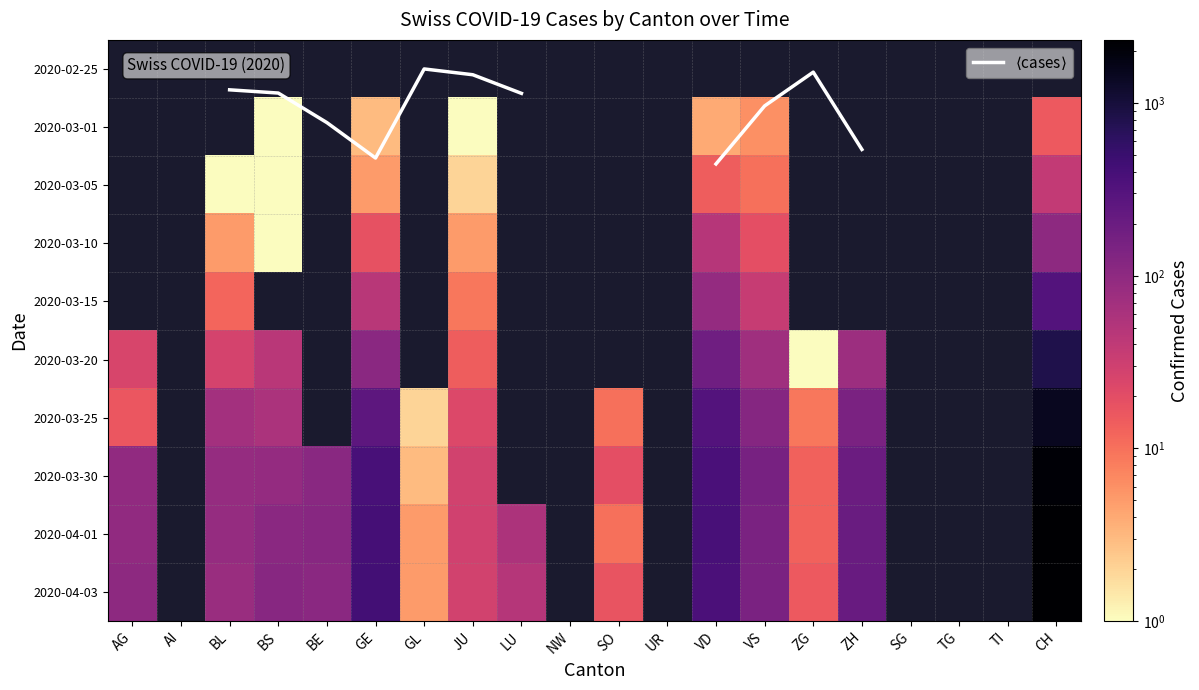

What is the maximum value for 2020-03-20?

818.0